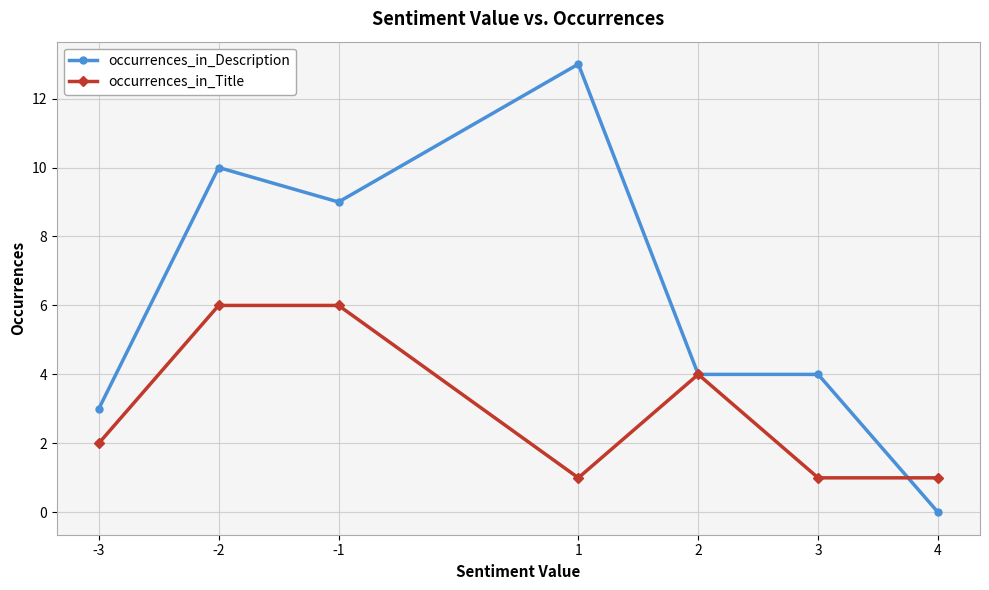

At which category does the chart reach its minimum across all series?

4